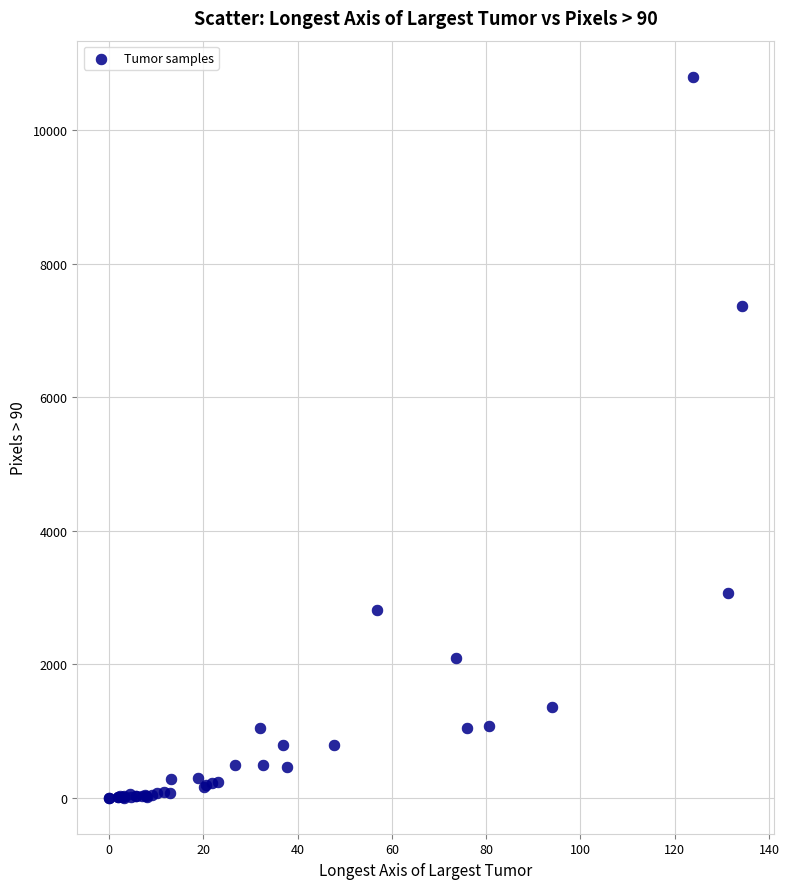

What Y value in the scatter plot is closest to 5402?

7368